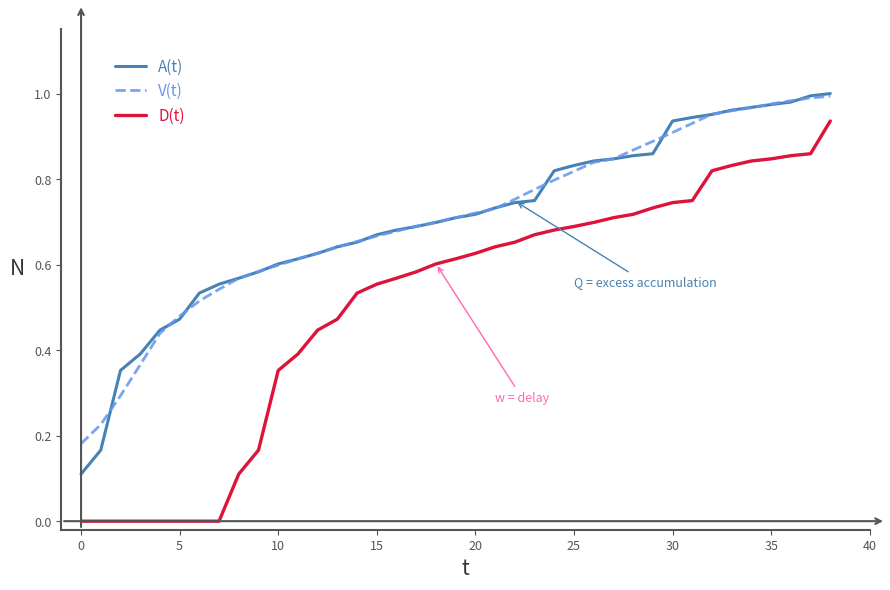

True or false: V(t) and D(t) cross at least once.

False